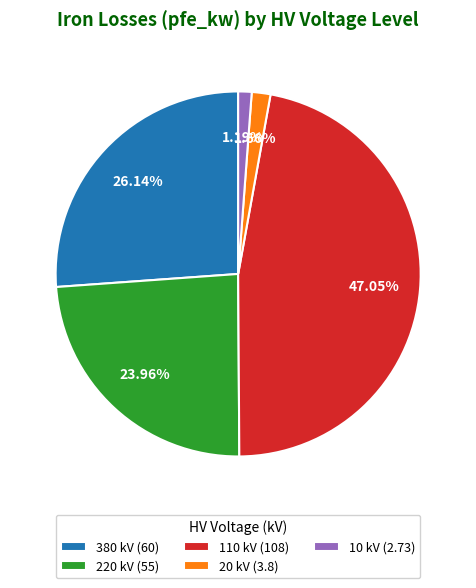

Approximately how many times larger is the value at 380 kV (60) compared to 220 kV (55)?

1.1